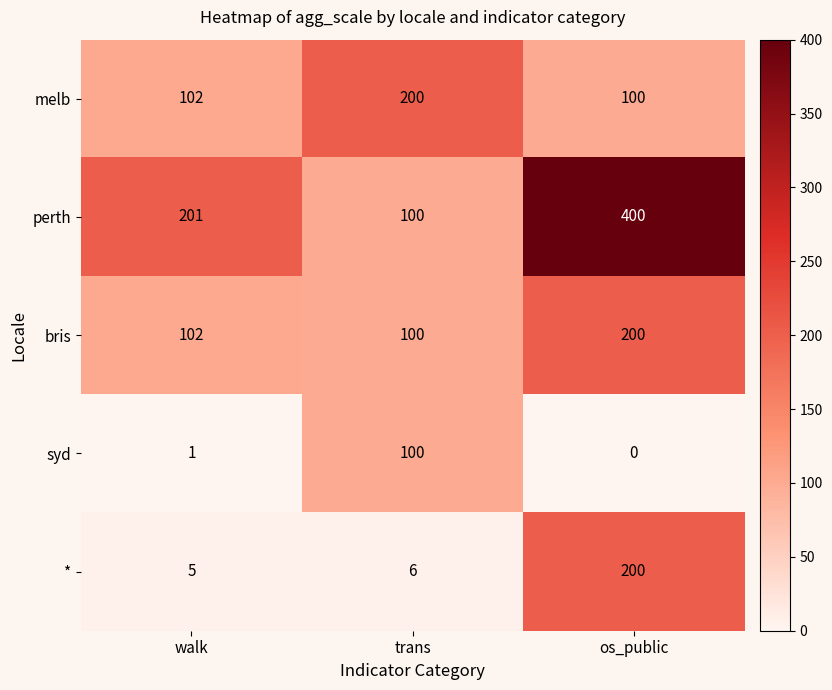

How many data points does each series have?

3